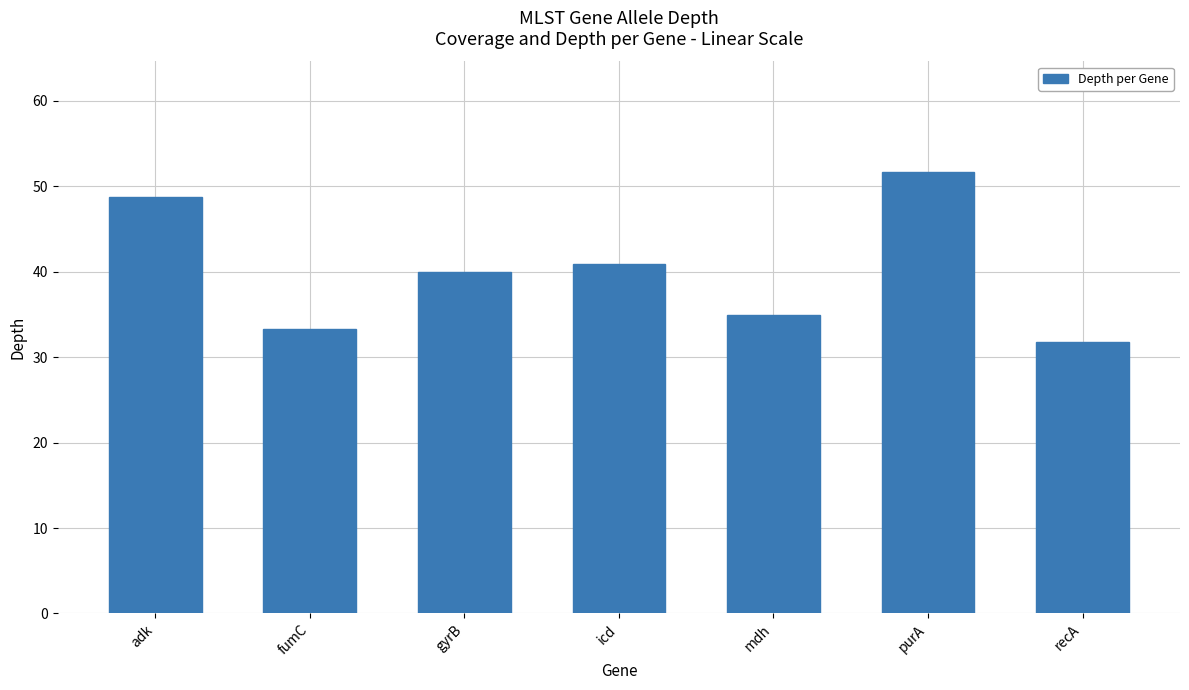

True or false: the data shows 40.9 at icd.

True